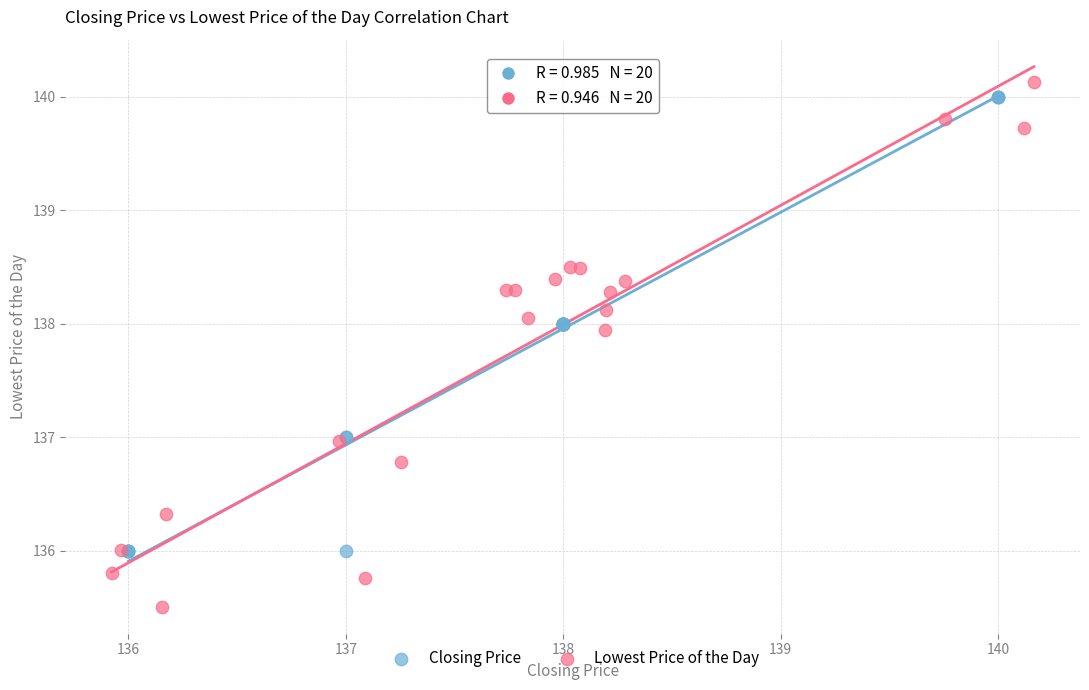

What are all the series names shown in the legend?

Closing Price, Lowest Price of the Day